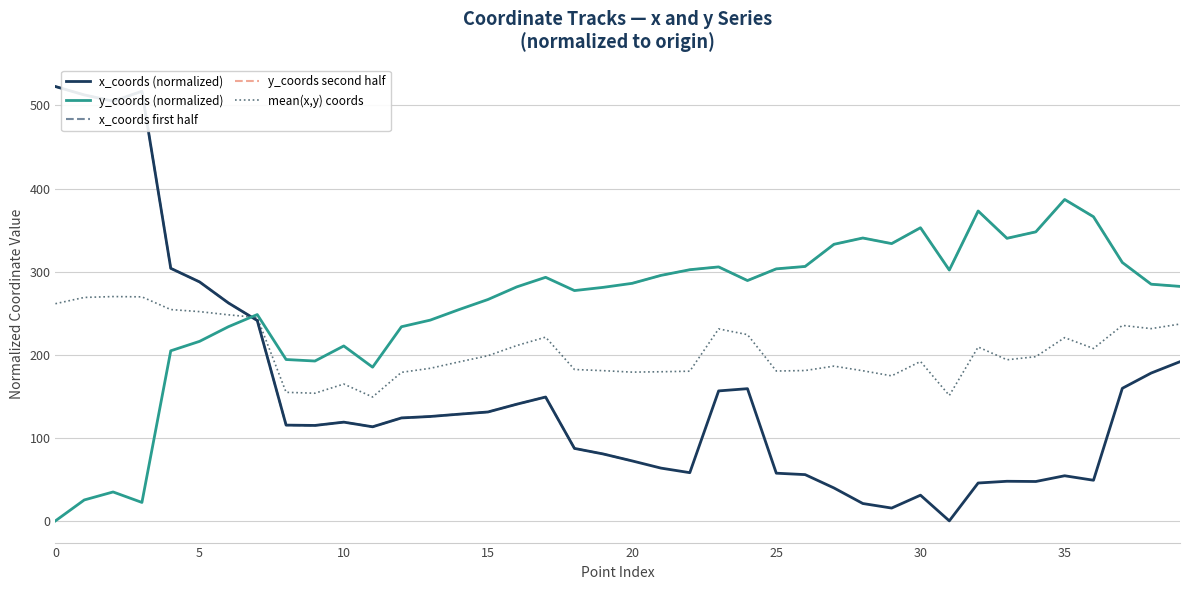

Read the y_coords value at 26.

306.2